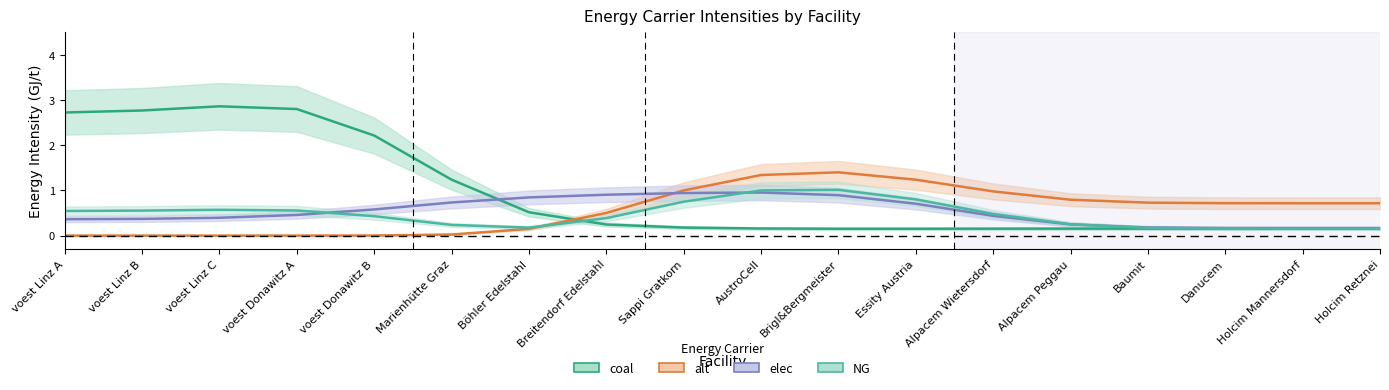

What is the difference between the second highest and second lowest values in the NG series?

0.8